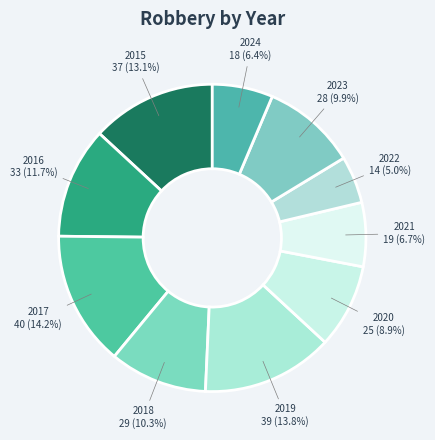

Count the number of slices in the pie.

10